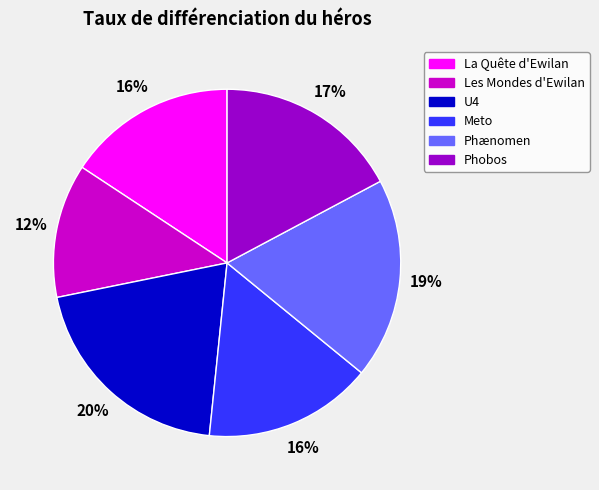

To the nearest percent, what is the difference between the largest and smallest slice percentages?

8%